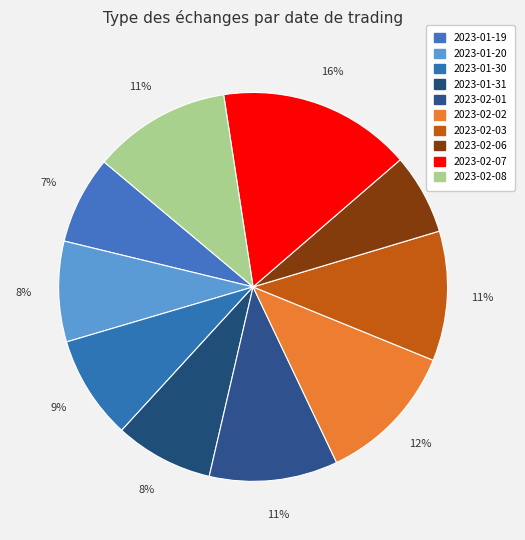

Count the number of slices in the pie.

10